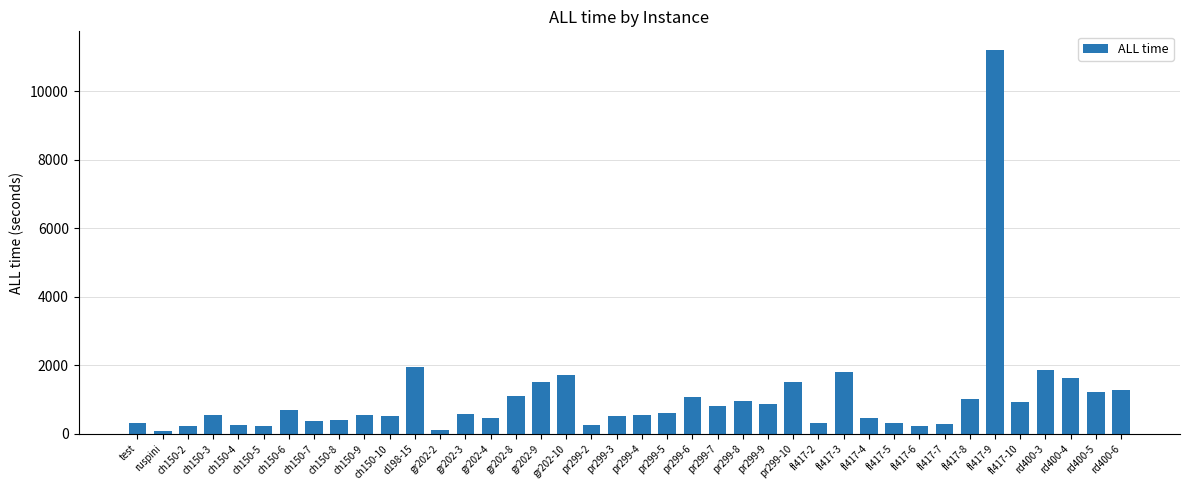

What is the greatest value displayed?

11192